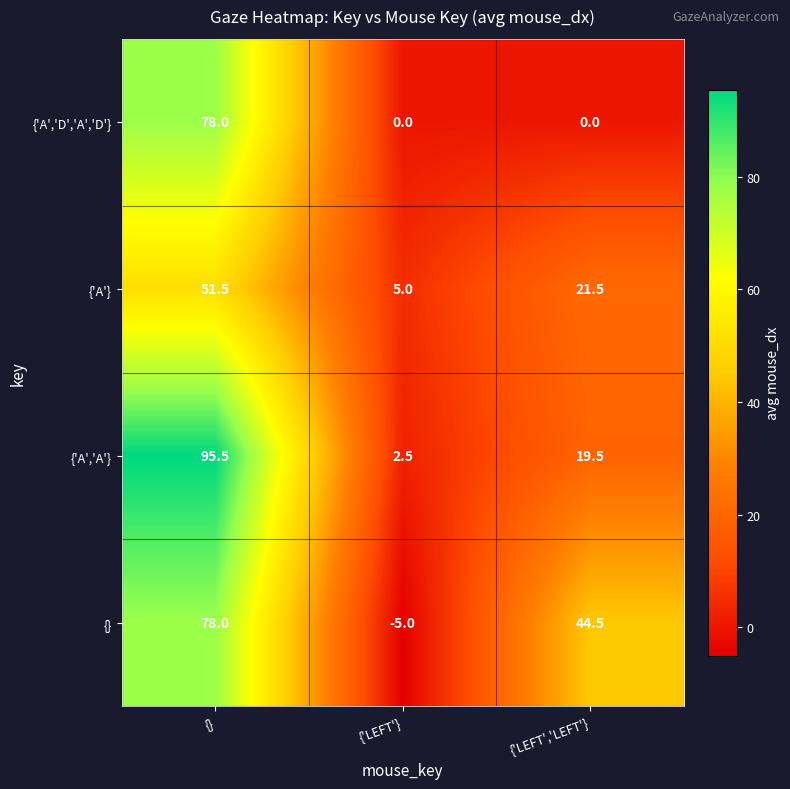

The value of {'A','A'} at {'LEFT'} is 2.5. True or false?

True